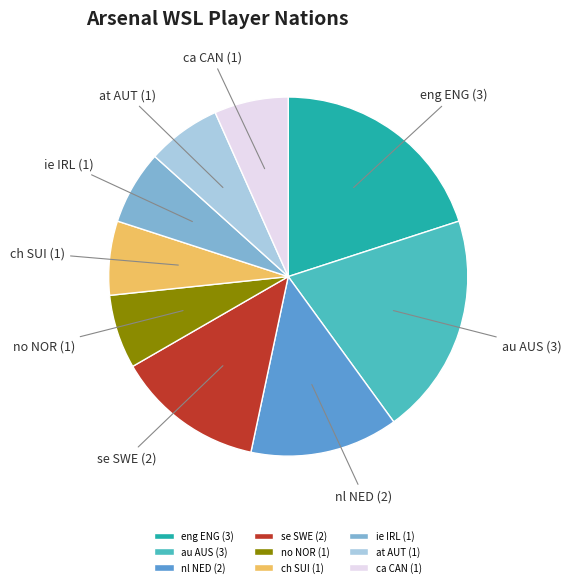

Count the number of slices in the pie.

9